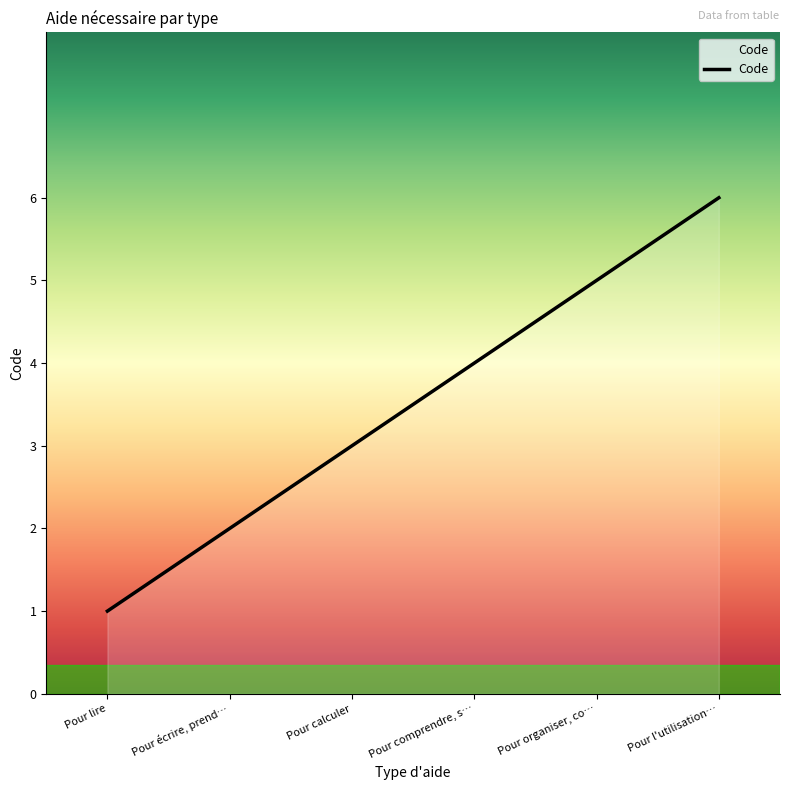

Reading left to right, what are all the values shown in this chart?

1	2	3	4	5	6